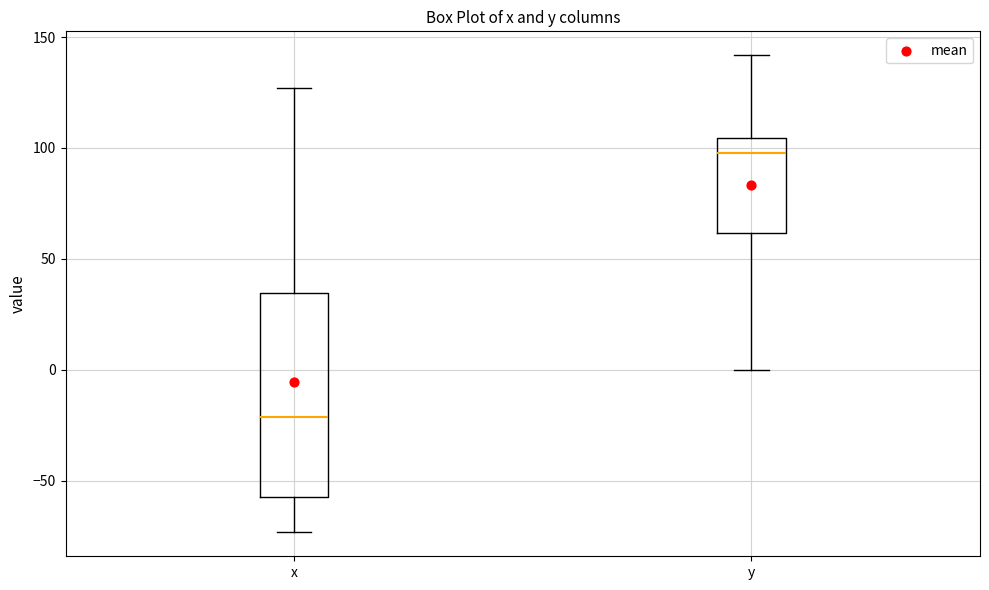

Reading left to right, read every box against the y-axis: the position of its median line, the range the box covers, and the ends of its whiskers. The values are not printed on the chart, so give them approximately, as read against the axis.

x: median -20, box -55 to 35, whiskers -75 to 125
y: median 100, box 60 to 105, whiskers 0 to 140